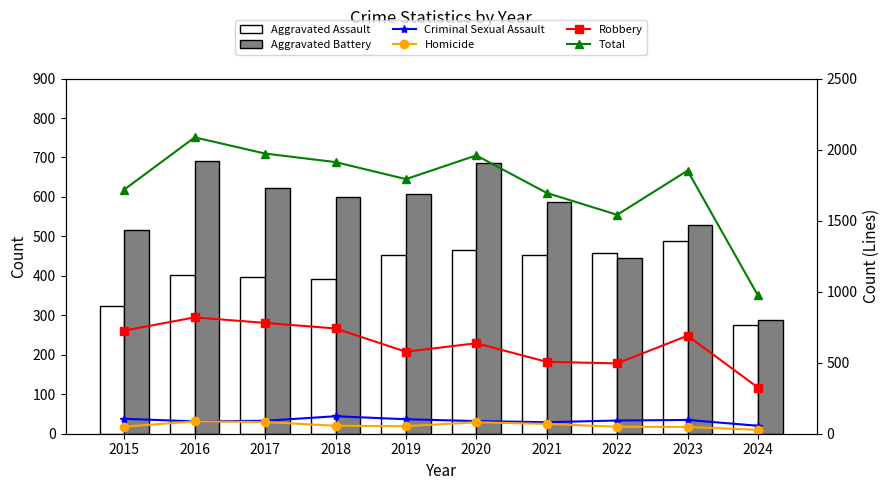

Is the value of Aggravated Battery at 2024 greater than the value of Criminal Sexual Assault at 2024?

Yes